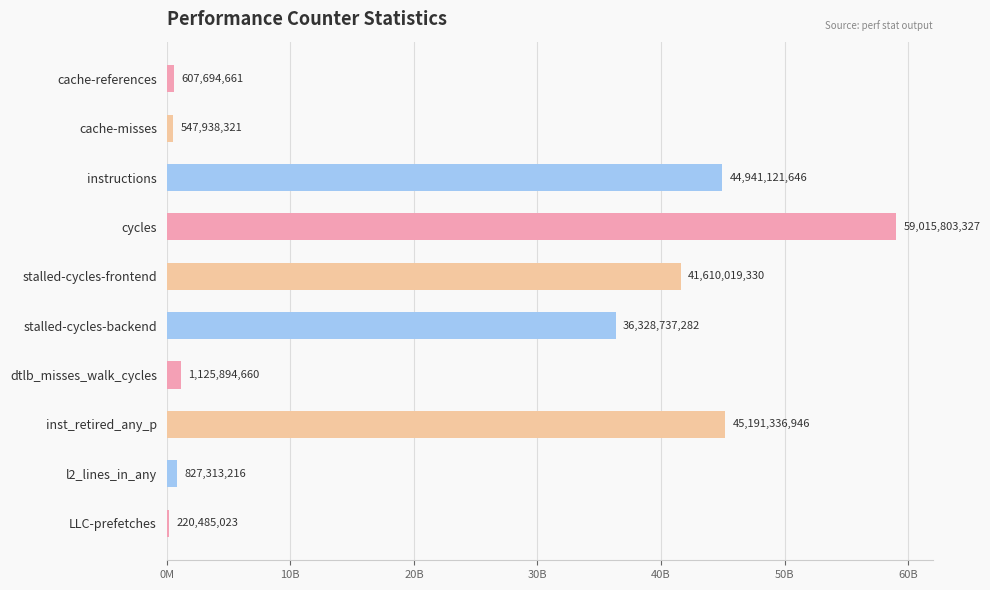

List the labels in order of value, largest first.

cycles, inst_retired_any_p, instructions, stalled-cycles-frontend, stalled-cycles-backend, dtlb_misses_walk_cycles, l2_lines_in_any, cache-references, cache-misses, LLC-prefetches